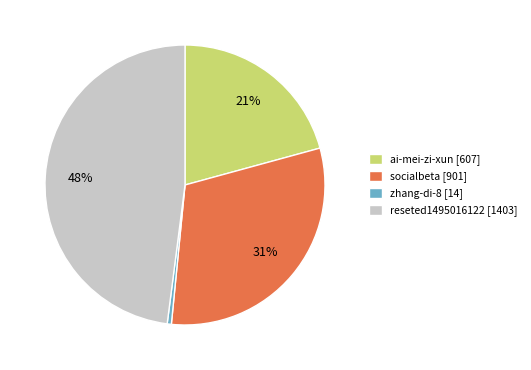

What percentage is the reseted1495016122 slice, to the nearest percent?

48%